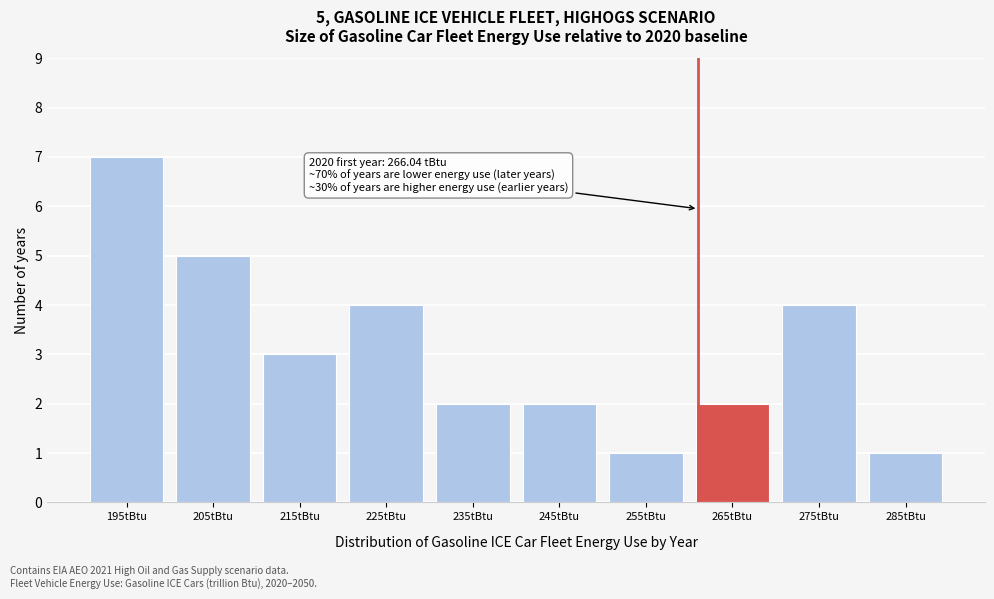

Reading left to right, list all the values displayed in this chart.

195tBtu=7	205tBtu=5	215tBtu=3	225tBtu=4	235tBtu=2	245tBtu=2	255tBtu=1	265tBtu=2	275tBtu=4	285tBtu=1